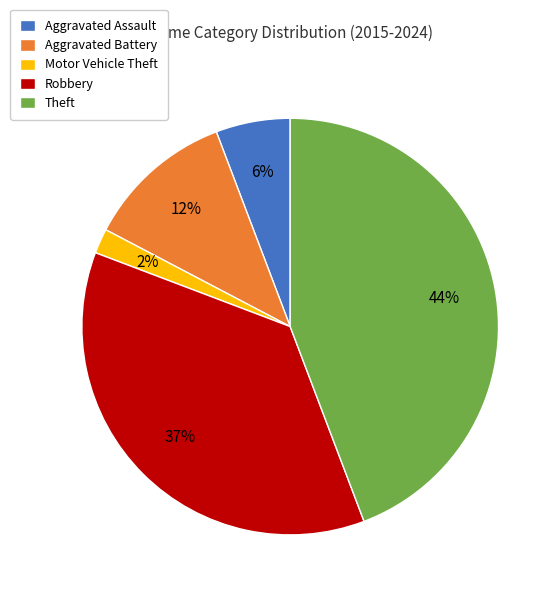

What is the smallest slice in the pie chart?

Motor Vehicle Theft